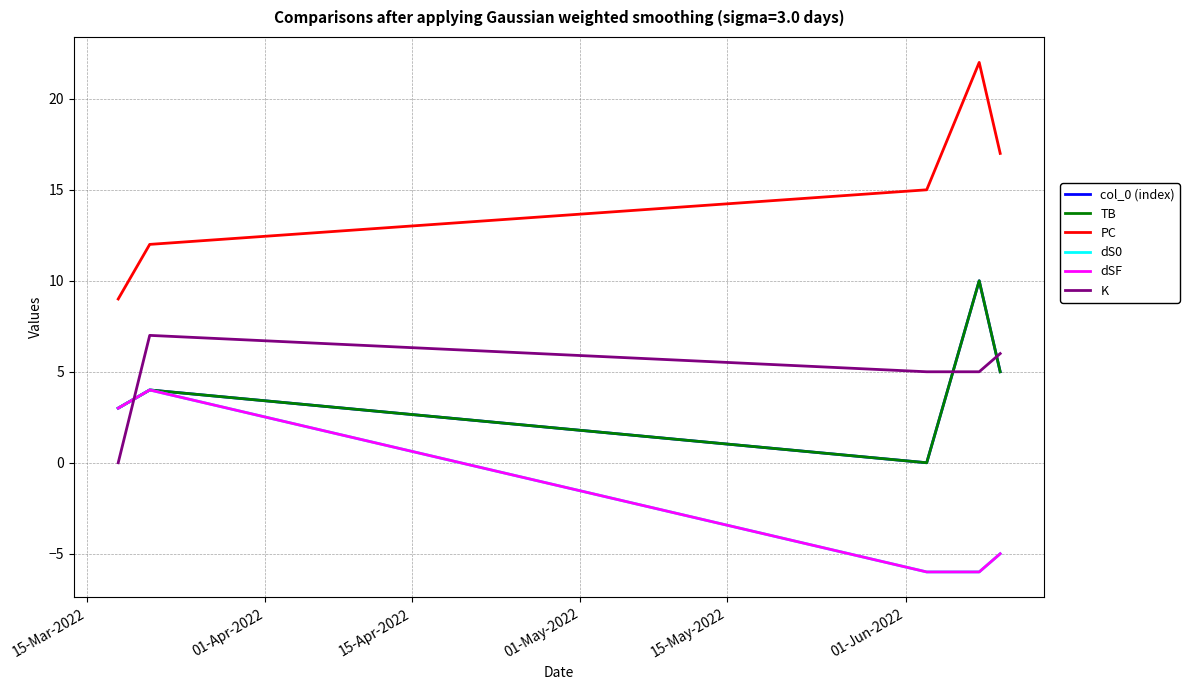

Is this an area chart (filled region under the line)?

No